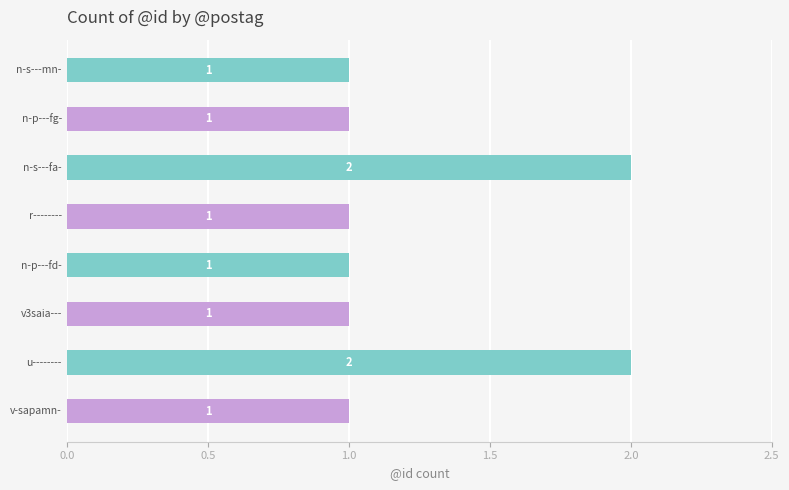

How many values are between 1 and 2?

8